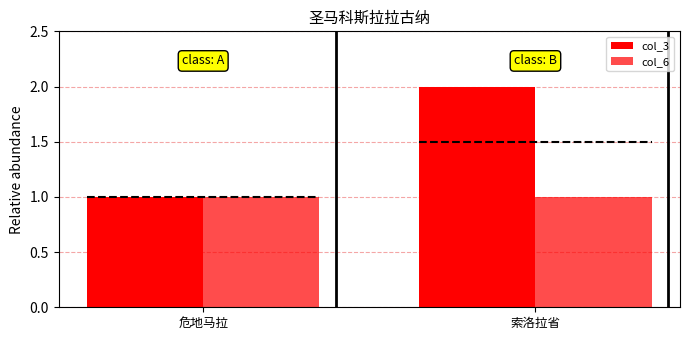

What is the sum of the col_3 values at 索洛拉省 and 危地马拉?

3